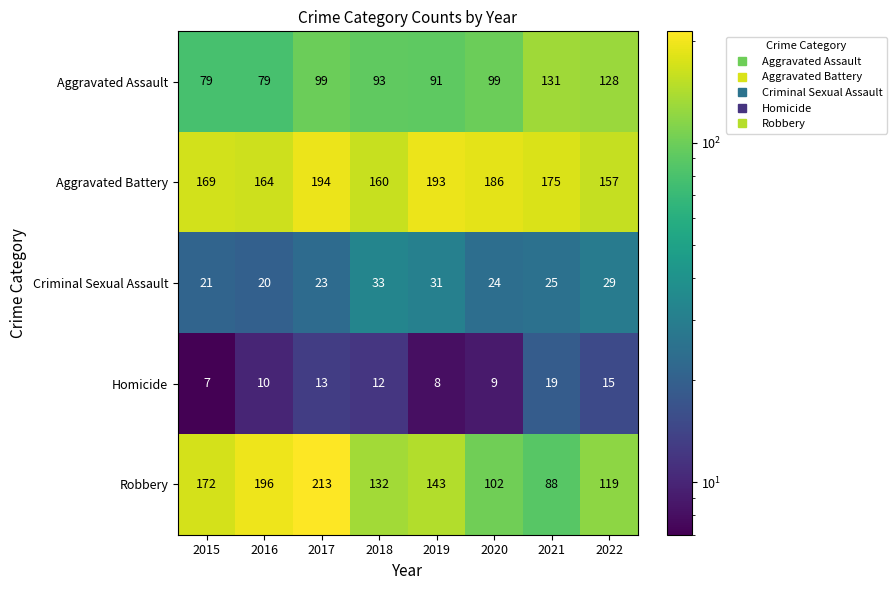

What is the difference between the maximum and minimum values in the Robbery series?

125